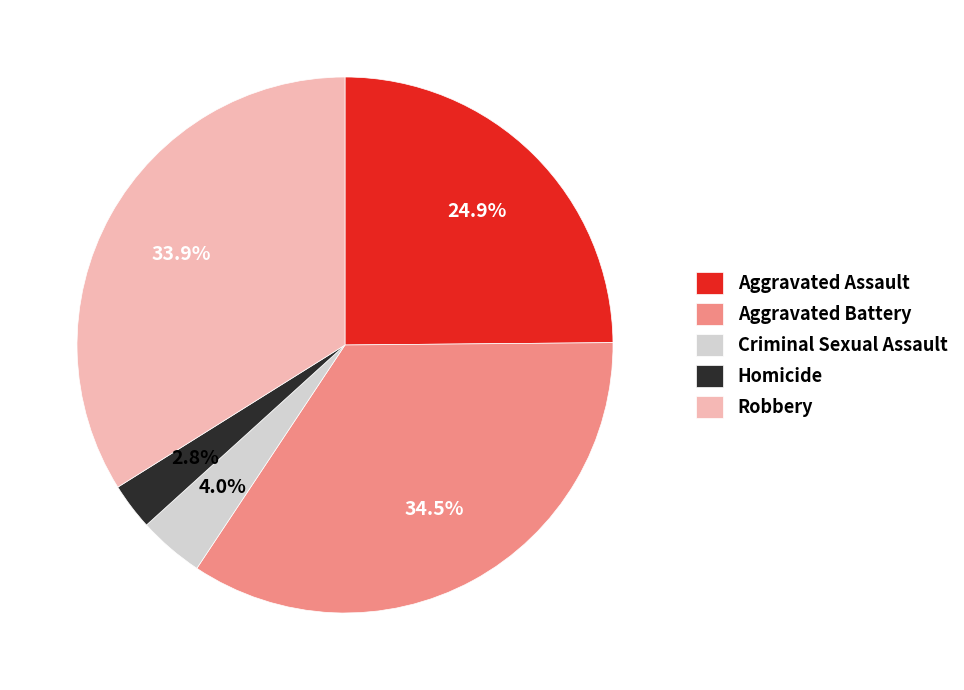

What is the ratio of the value at Aggravated Assault to the value at Aggravated Battery?

0.7